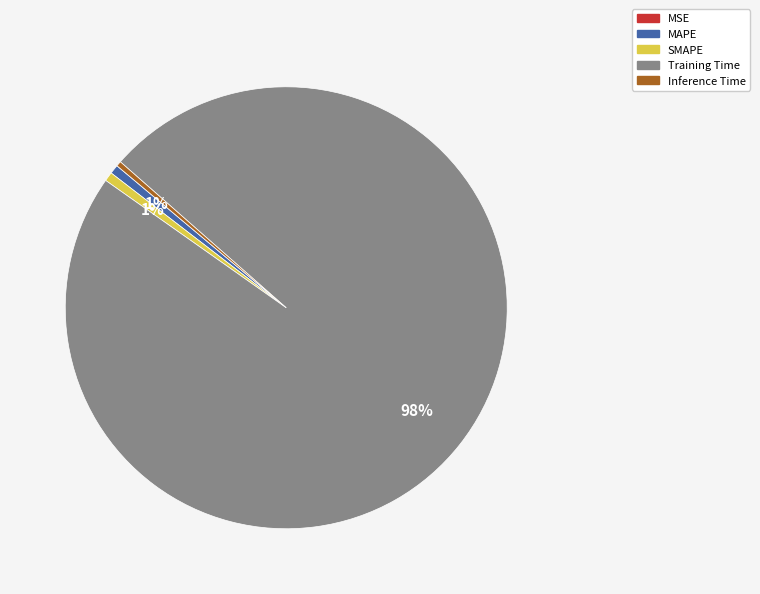

What is the largest slice in the pie chart?

Training Time